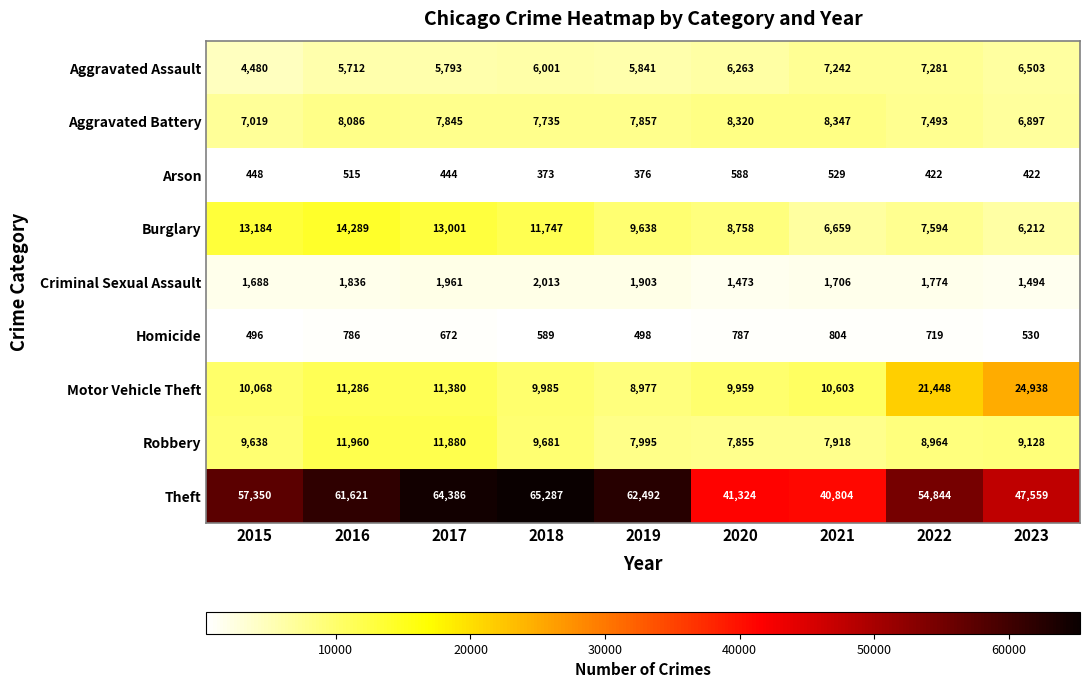

Which label corresponds to the largest value in the chart?

2018